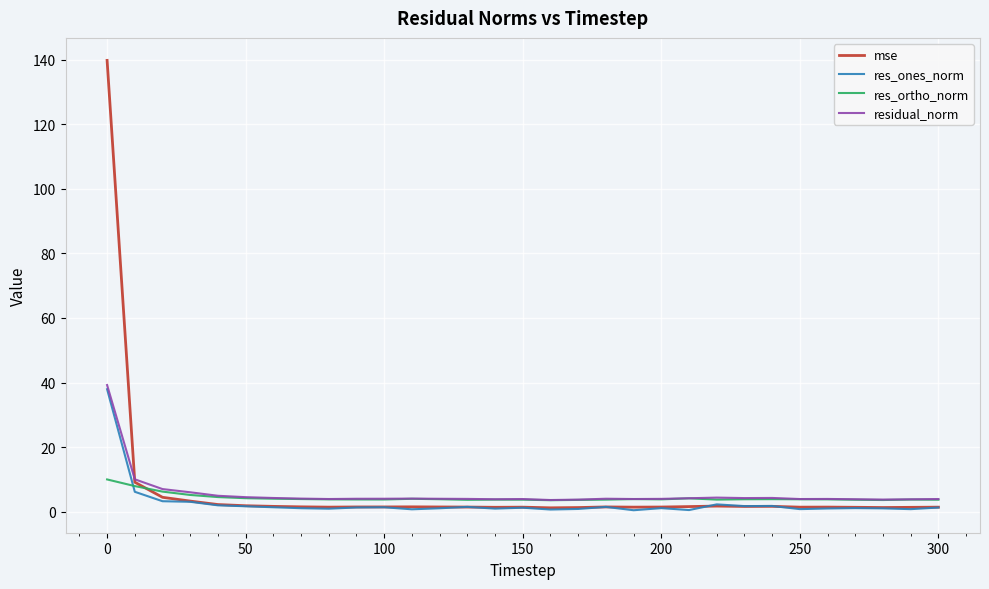

True or false: res_ortho_norm and res_ones_norm intersect in this chart.

True